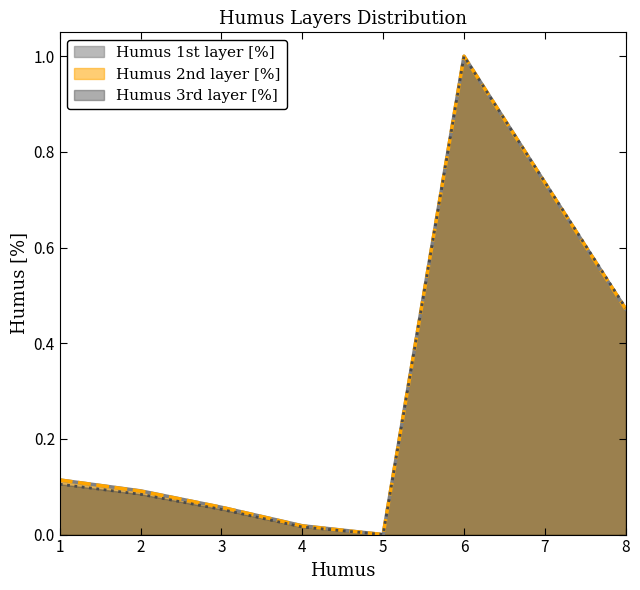

What is the difference between the maximum and minimum values in the Humus 3rd layer [%] series?

1.0